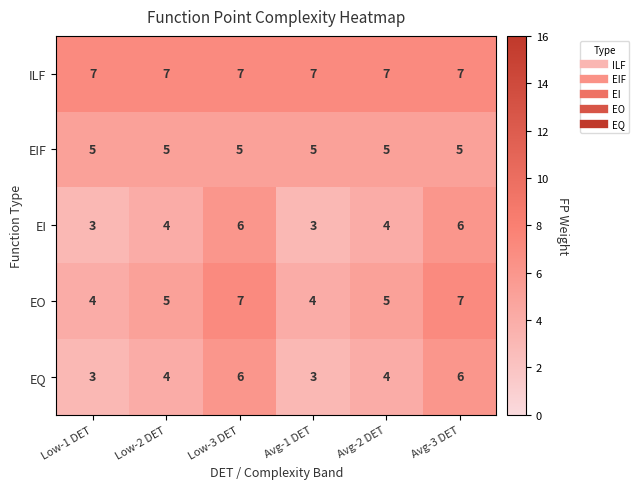

Reading left to right, list all the values displayed in this chart.

ILF: Low-1 DET=7	Low-2 DET=7	Low-3 DET=7	Avg-1 DET=7	Avg-2 DET=7	Avg-3 DET=7
EIF: Low-1 DET=5	Low-2 DET=5	Low-3 DET=5	Avg-1 DET=5	Avg-2 DET=5	Avg-3 DET=5
EI: Low-1 DET=3	Low-2 DET=4	Low-3 DET=6	Avg-1 DET=3	Avg-2 DET=4	Avg-3 DET=6
EO: Low-1 DET=4	Low-2 DET=5	Low-3 DET=7	Avg-1 DET=4	Avg-2 DET=5	Avg-3 DET=7
EQ: Low-1 DET=3	Low-2 DET=4	Low-3 DET=6	Avg-1 DET=3	Avg-2 DET=4	Avg-3 DET=6